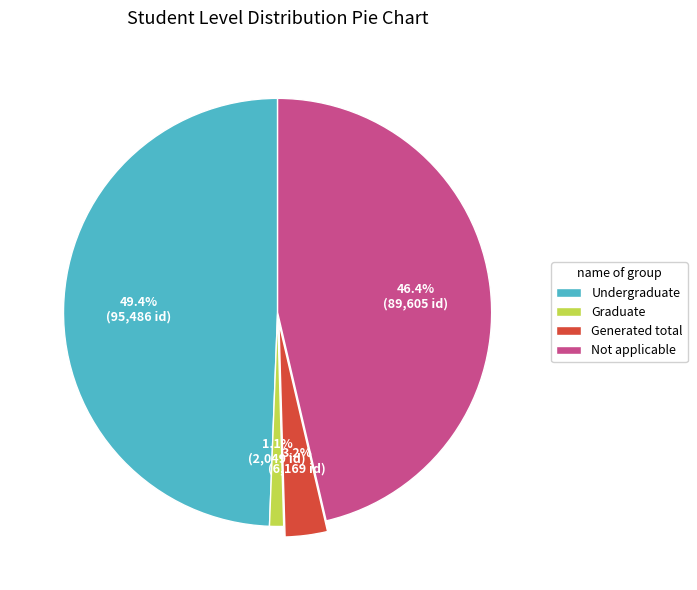

Which slice is the largest?

Undergraduate